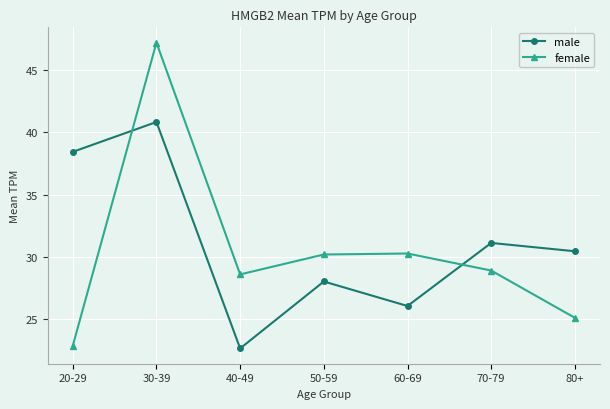

Is the value of male at 50-59 greater than the value of female at 30-39?

No